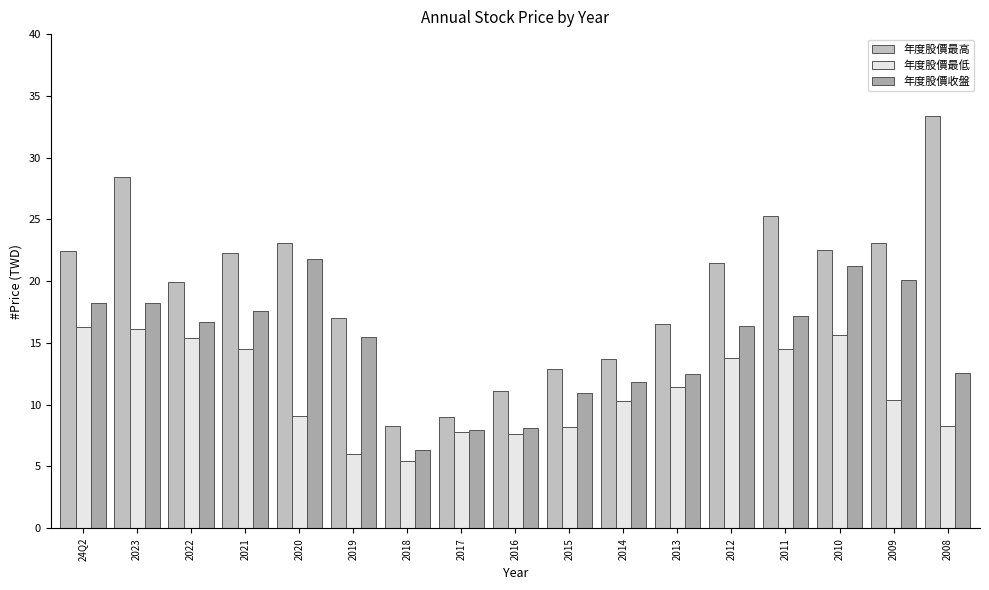

How many distinct data groups are displayed?

3